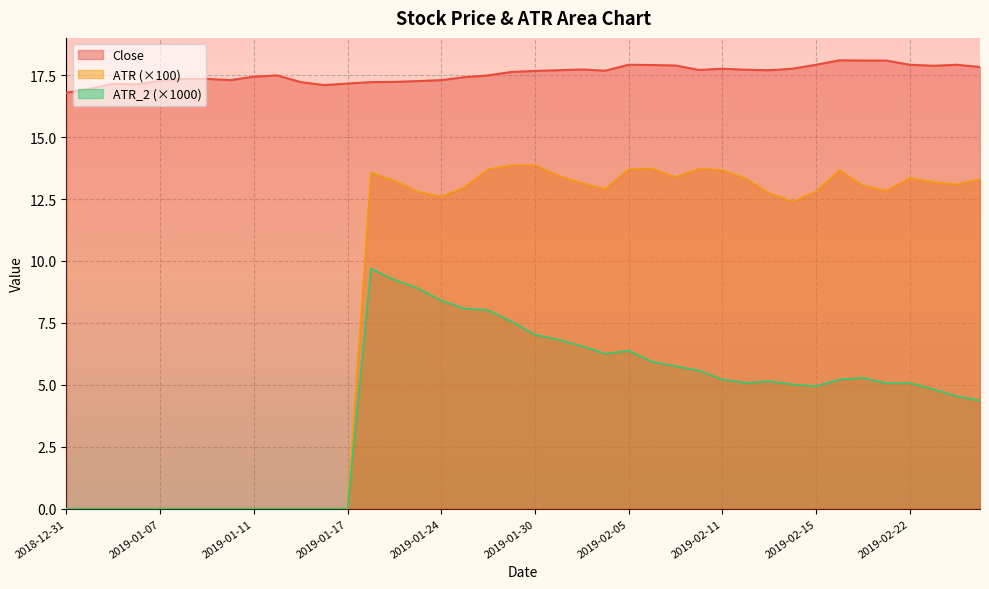

What position from the left is 2019-02-13?

31